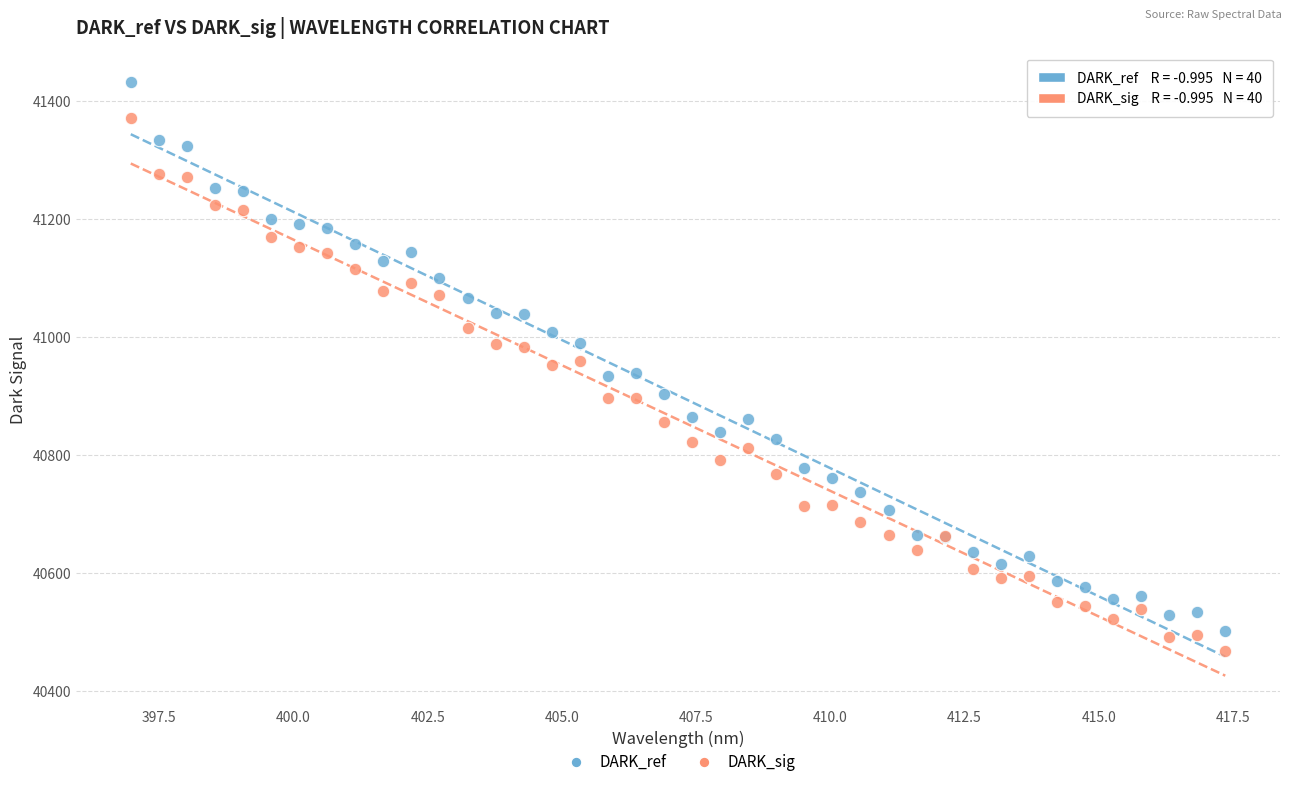

Which series reaches the minimum Y coordinate?

DARK_sig